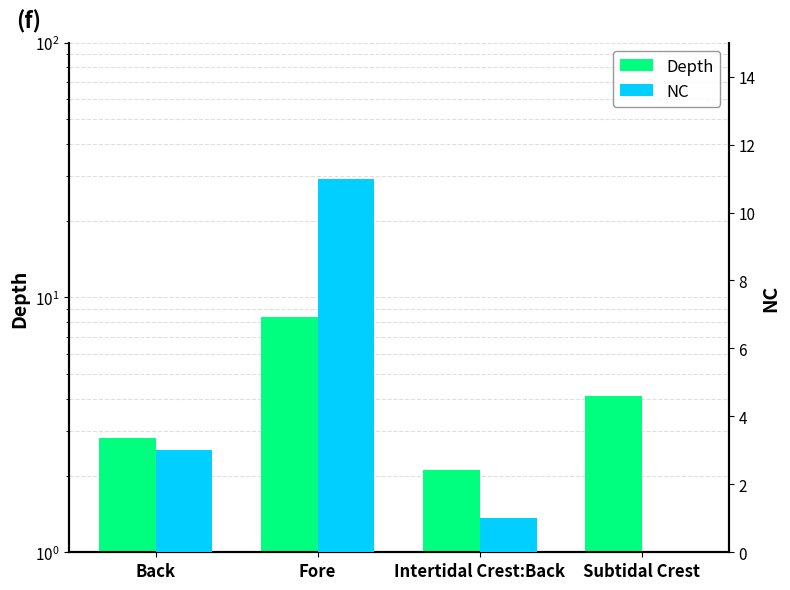

Count the number of categories in the chart.

4